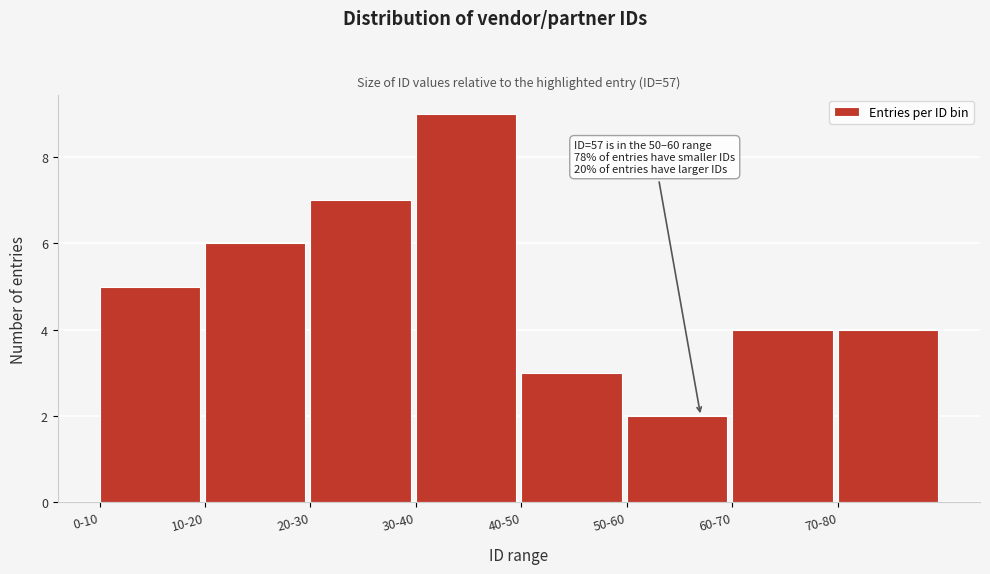

Reading left to right, transcribe all the data shown in this chart.

0-10=5	10-20=6	20-30=7	30-40=9	40-50=3	50-60=2	60-70=4	70-80=4